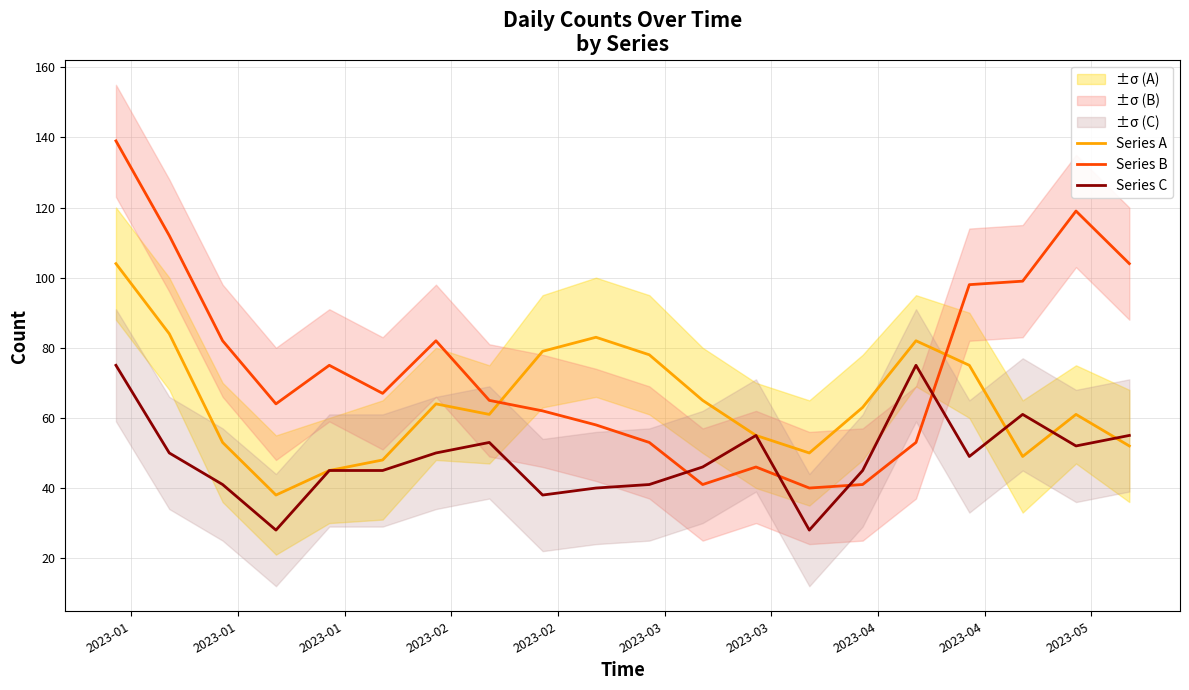

What is the average value of the Series C series?

49